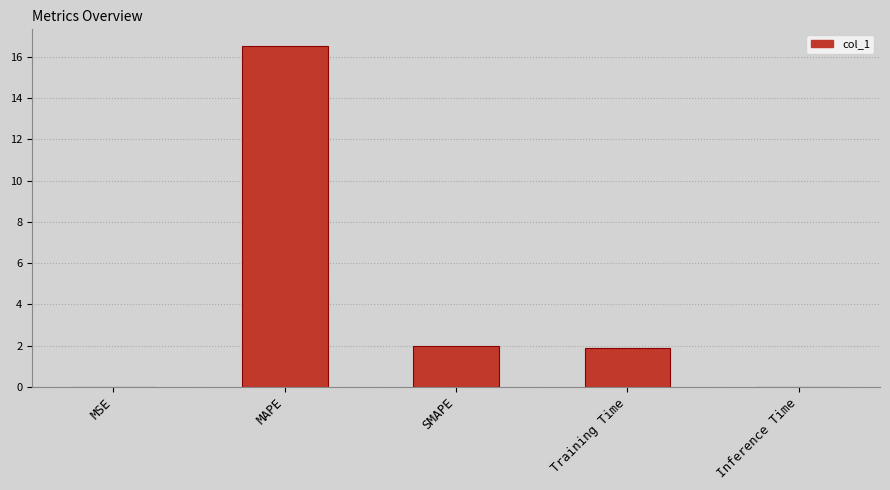

The value at SMAPE is 2.7. True or false?

False